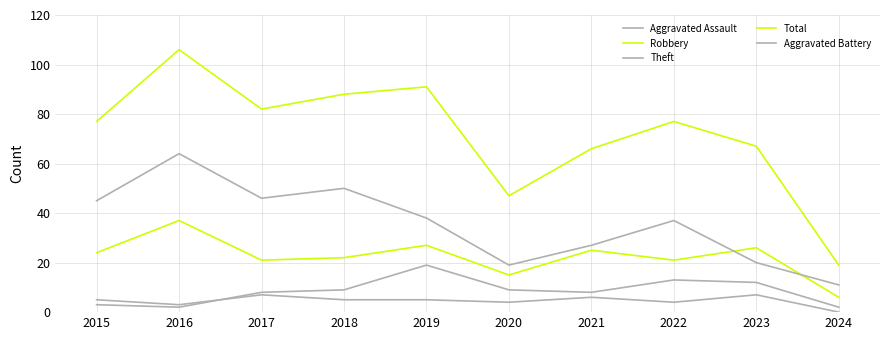

How many interior local valleys does the Total series have?

2